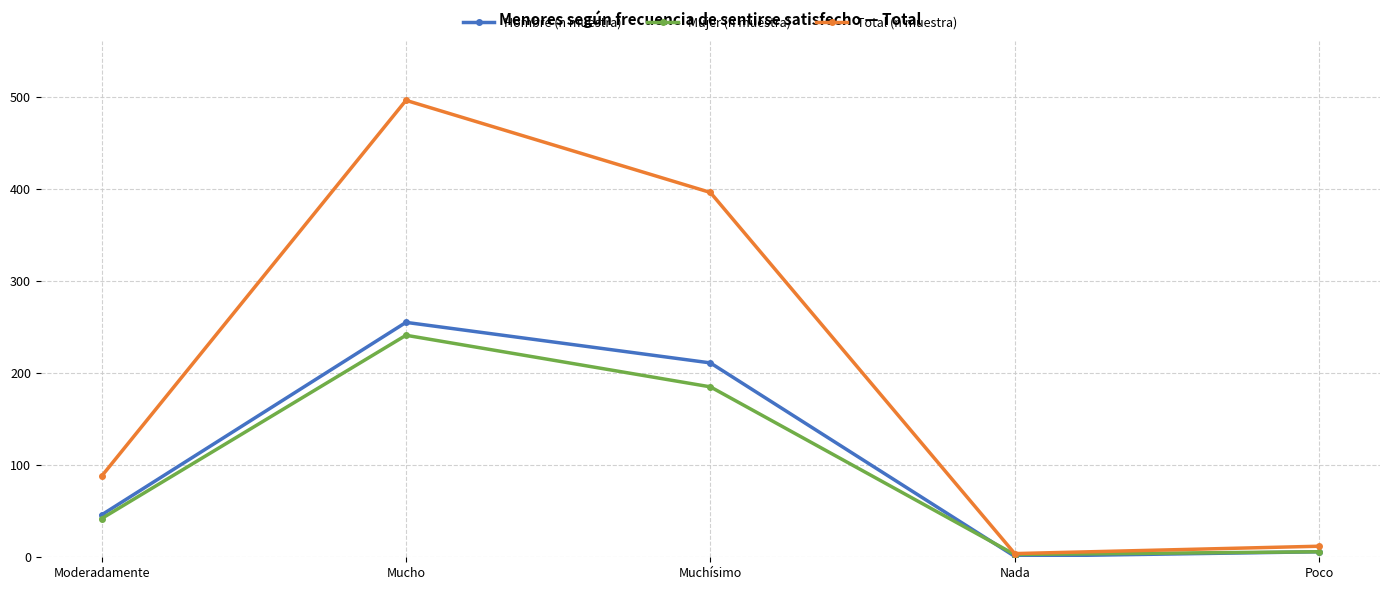

Is this an area chart (filled region under the line)?

No